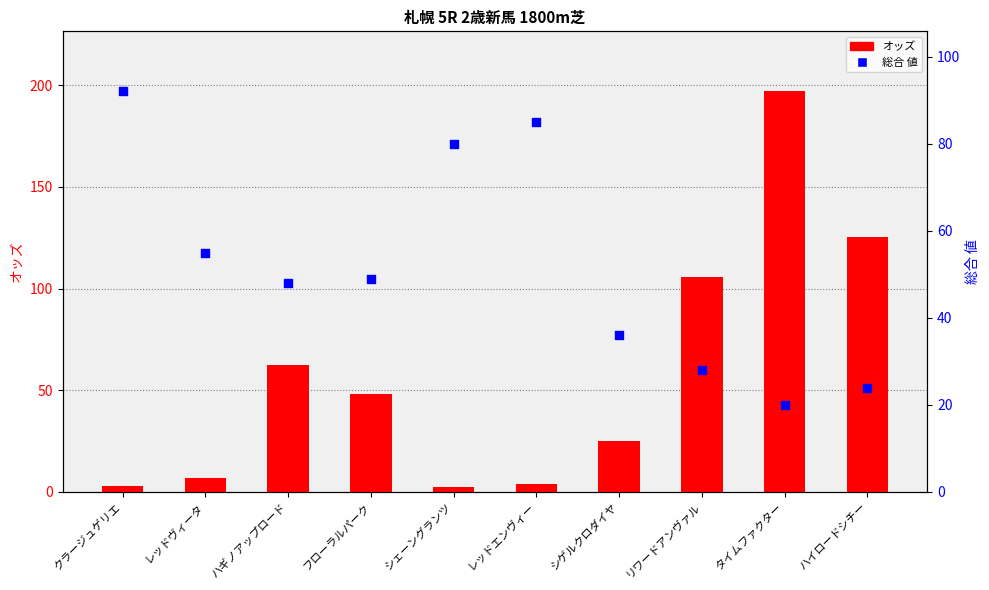

Which series has the widest spread of Y values?

オッズ